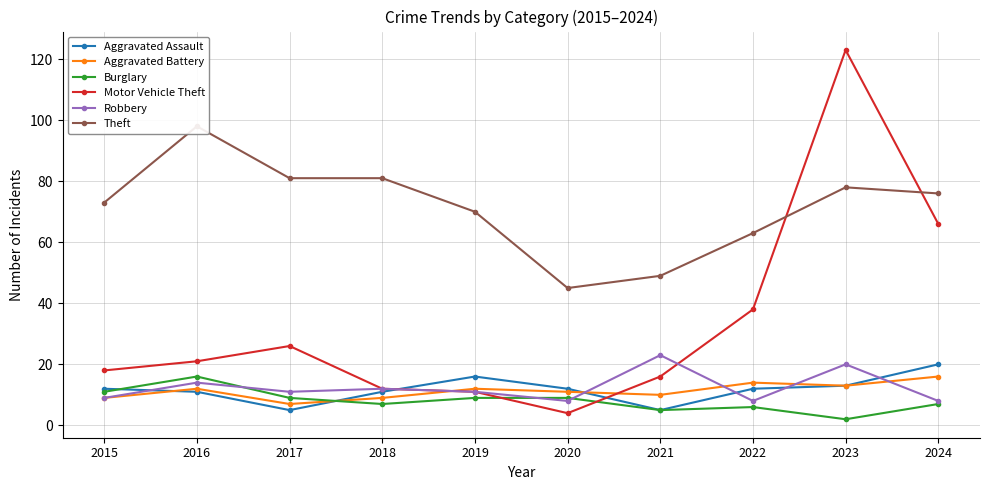

At which category does the chart reach its peak across all series?

2023